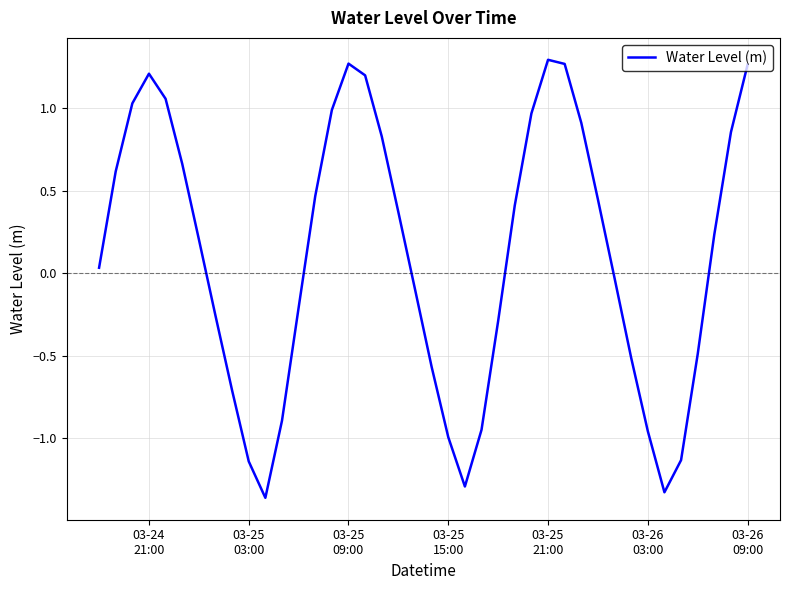

At which category does the chart reach its peak across all series?

03-25 21:00